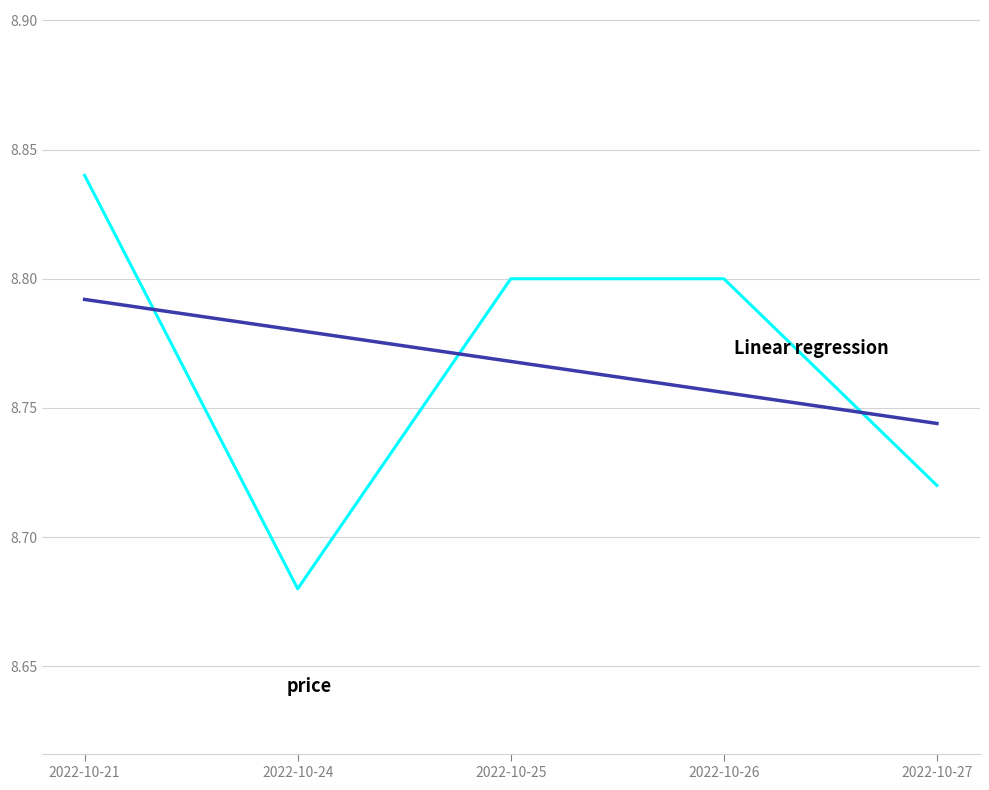

Which label corresponds to the smallest value in the chart?

2022-10-24